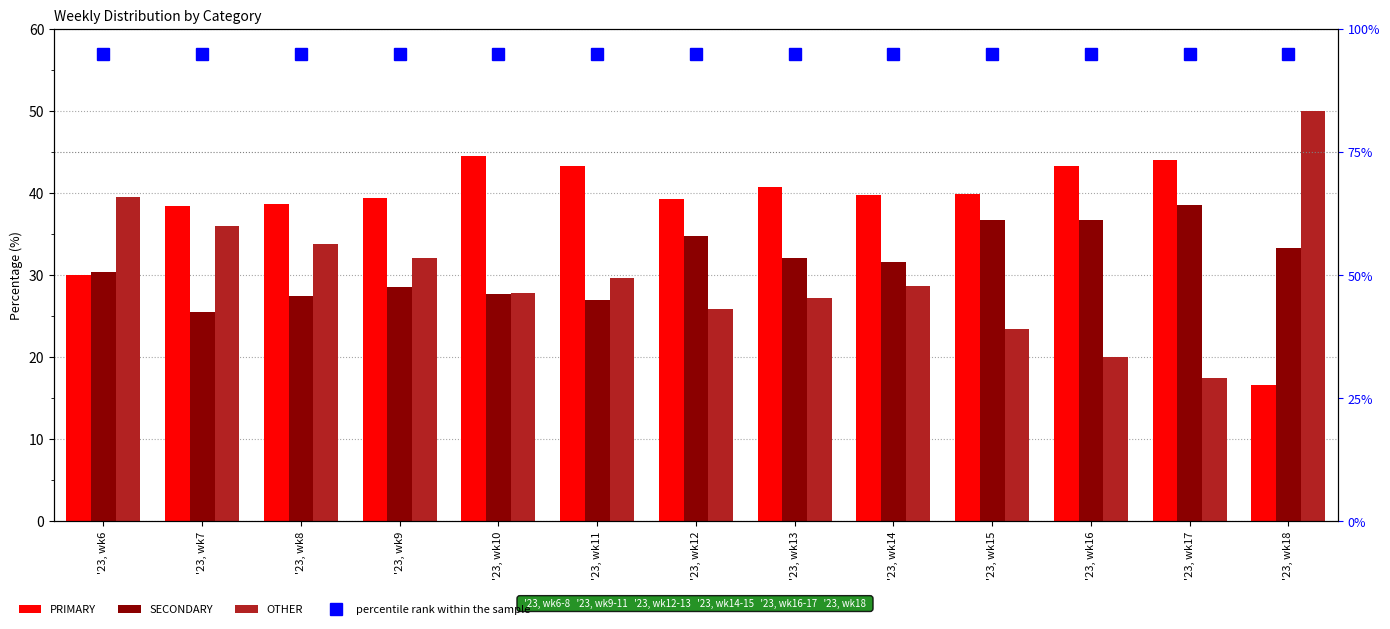

Reading left to right, what are all the values shown in this chart?

PRIMARY: '23, wk6=30.0	'23, wk7=38.5	'23, wk8=38.7	'23, wk9=39.4	'23, wk10=44.5	'23, wk11=43.3	'23, wk12=39.3	'23, wk13=40.8	'23, wk14=39.7	'23, wk15=39.9	'23, wk16=43.2	'23, wk17=44.0	'23, wk18=16.7
SECONDARY: '23, wk6=30.4	'23, wk7=25.5	'23, wk8=27.4	'23, wk9=28.5	'23, wk10=27.6	'23, wk11=27.0	'23, wk12=34.8	'23, wk13=32.0	'23, wk14=31.6	'23, wk15=36.7	'23, wk16=36.8	'23, wk17=38.5	'23, wk18=33.3
OTHER: '23, wk6=39.5	'23, wk7=36.0	'23, wk8=33.8	'23, wk9=32.0	'23, wk10=27.8	'23, wk11=29.7	'23, wk12=25.9	'23, wk13=27.2	'23, wk14=28.6	'23, wk15=23.4	'23, wk16=20.0	'23, wk17=17.4	'23, wk18=50.0
percentile rank within the sample: '23, wk6=95.0	'23, wk7=95.0	'23, wk8=95.0	'23, wk9=95.0	'23, wk10=95.0	'23, wk11=95.0	'23, wk12=95.0	'23, wk13=95.0	'23, wk14=95.0	'23, wk15=95.0	'23, wk16=95.0	'23, wk17=95.0	'23, wk18=95.0